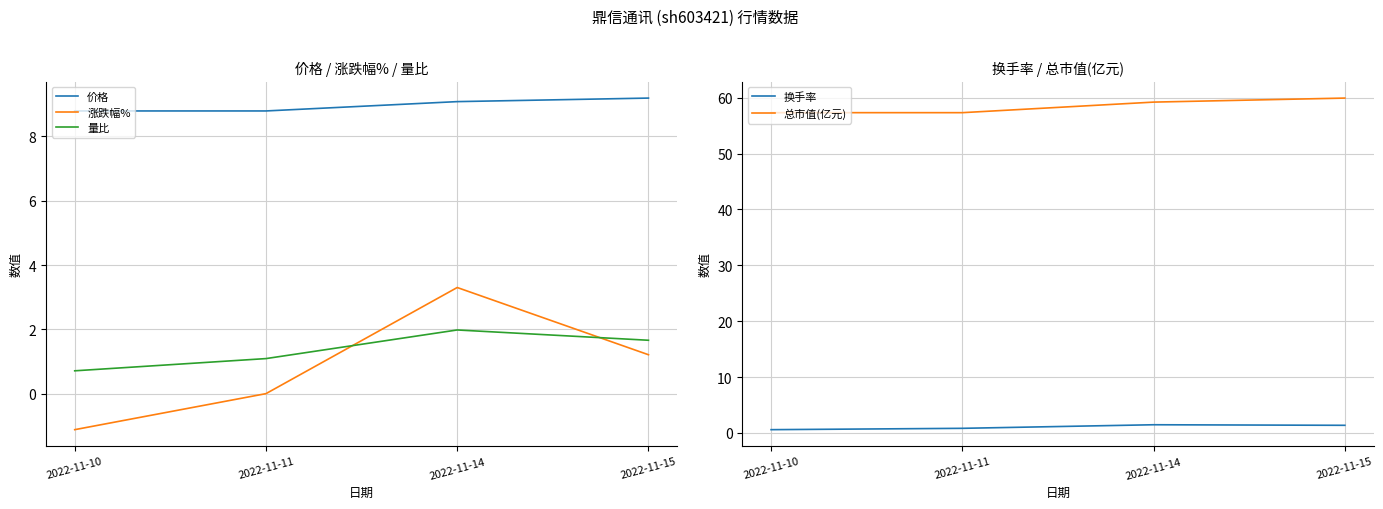

Which category has the lowest value in the 换手率 series?

2022-11-10